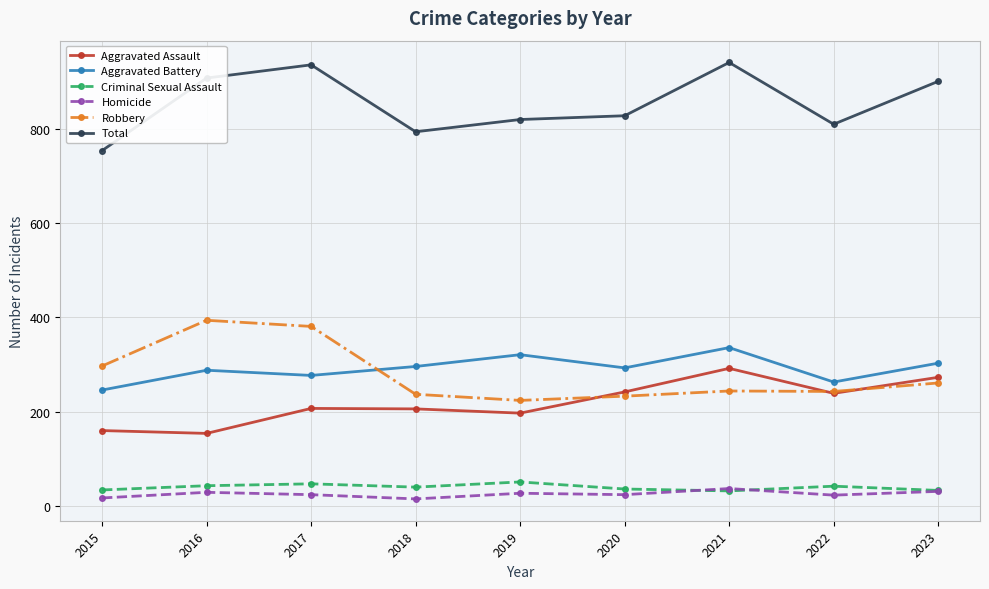

Read the Aggravated Battery value at 2017, to the nearest 10.

280